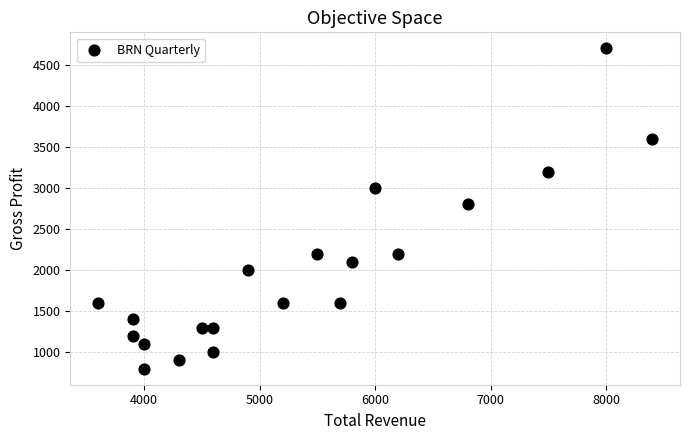

What Y value in the scatter plot is closest to 2750?

2800